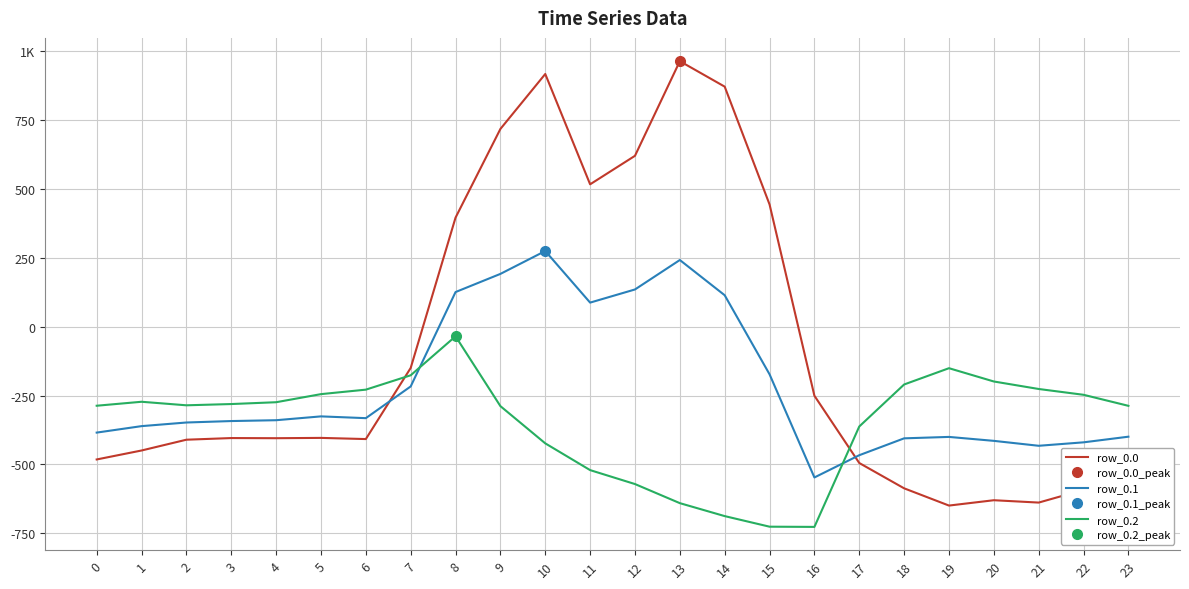

How many lines are shown in the chart?

3